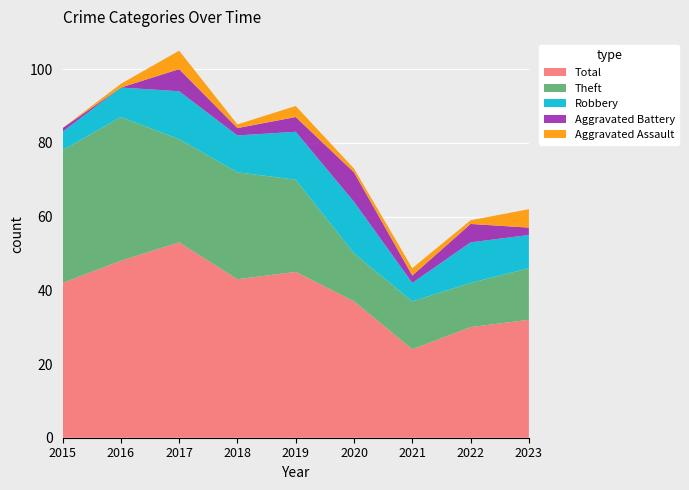

Reading right to left, list all the values displayed in this chart.

Total: 2023=32	2022=30	2021=24	2020=37	2019=45	2018=43	2017=53	2016=48	2015=42
Theft: 2023=14	2022=12	2021=13	2020=13	2019=25	2018=29	2017=28	2016=39	2015=36
Robbery: 2023=9	2022=11	2021=5	2020=14	2019=13	2018=10	2017=13	2016=8	2015=5
Aggravated Battery: 2023=2	2022=5	2021=2	2020=8	2019=4	2018=2	2017=6	2016=0	2015=1
Aggravated Assault: 2023=5	2022=1	2021=2	2020=1	2019=3	2018=1	2017=5	2016=1	2015=0